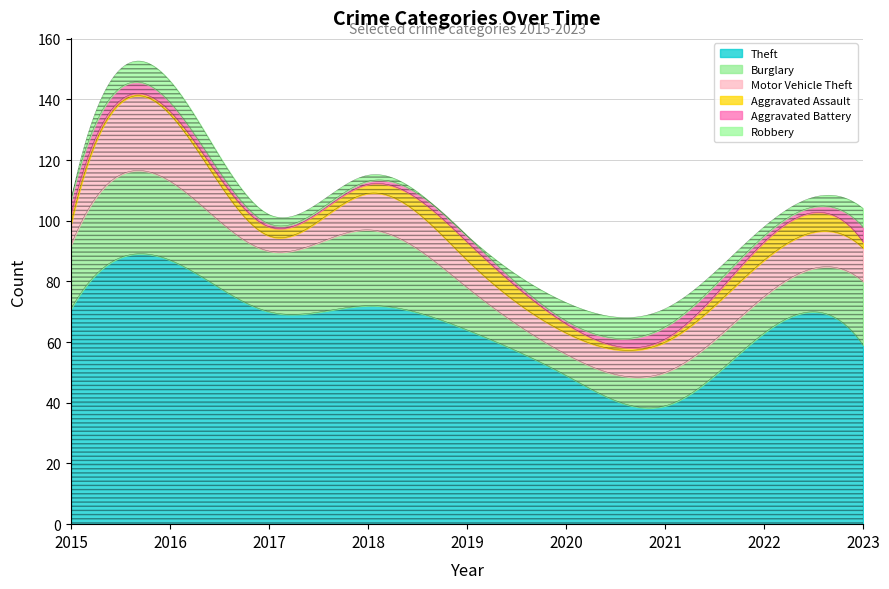

What is the difference between the maximum and minimum values in the Robbery series?

7